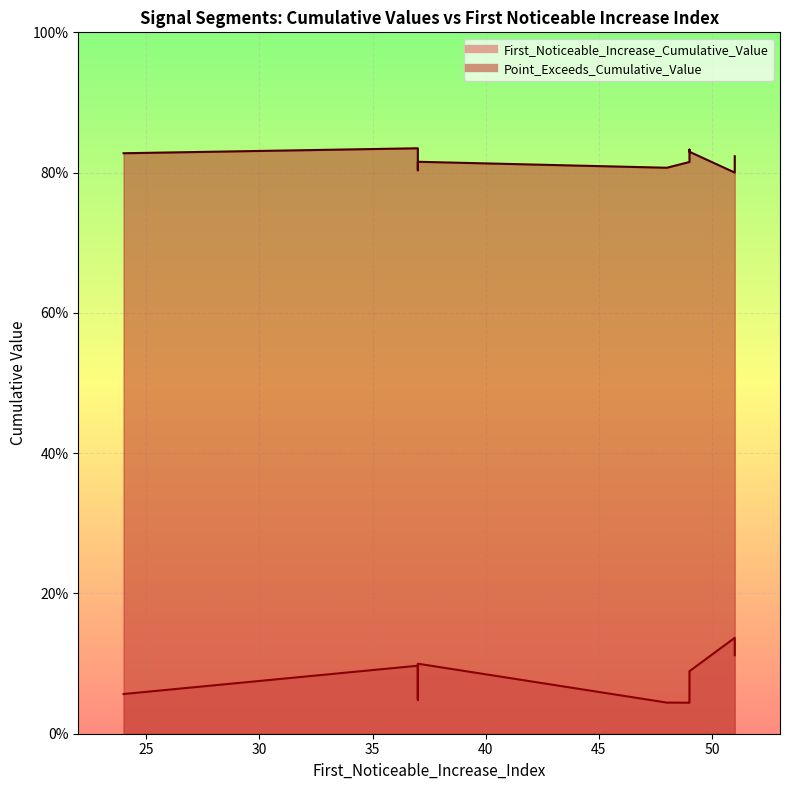

What is the maximum value for First_Noticeable_Increase_Cumulative_Value?

0.1